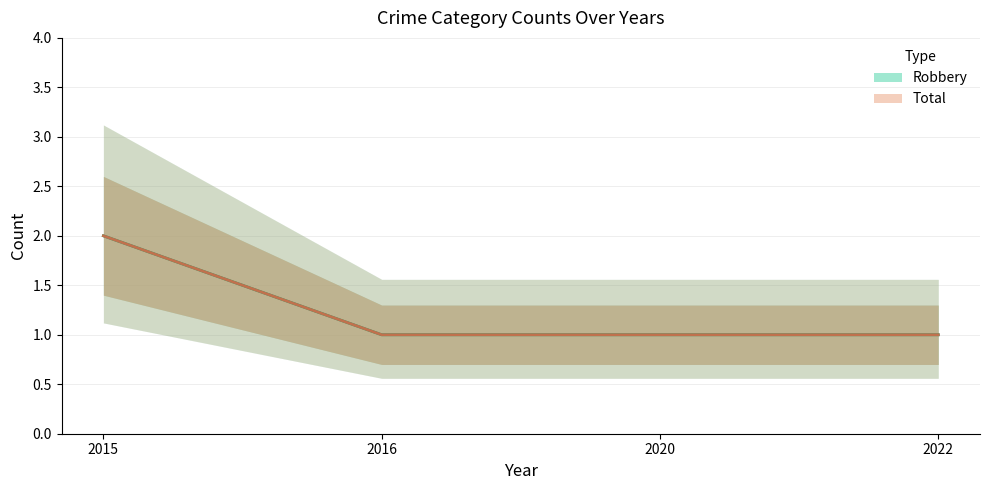

How many categories are shown in the chart?

4